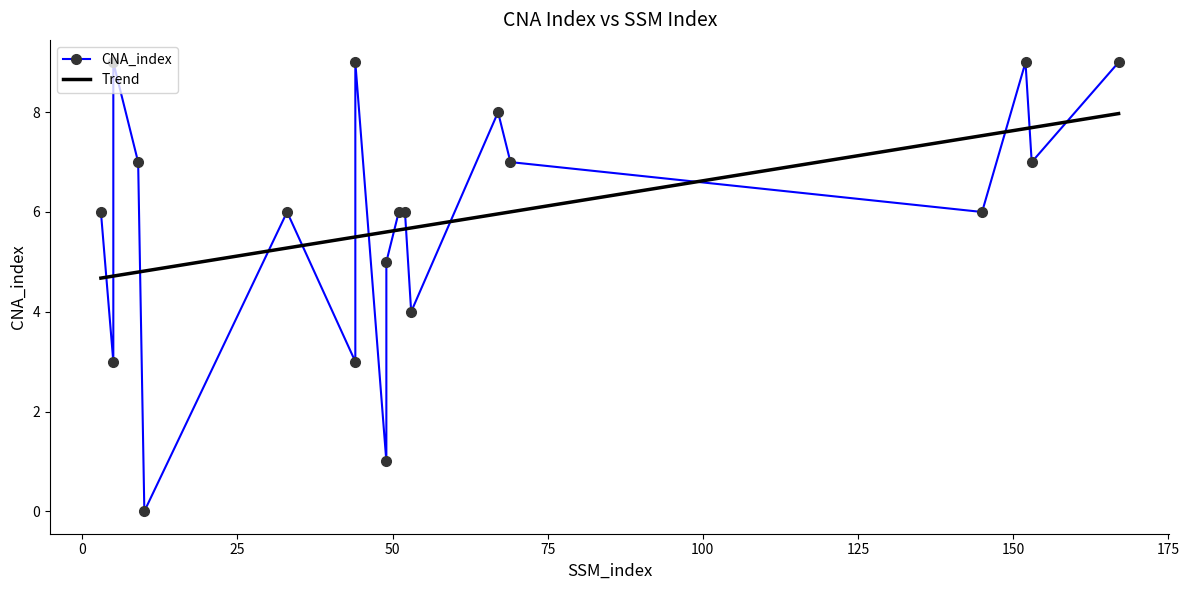

List the labels in order of value, largest first.

5, 44, 152, 167, 67, 9, 69, 153, 3, 33, 51, 52, 145, 49, 53, 5, 44, 49, 10